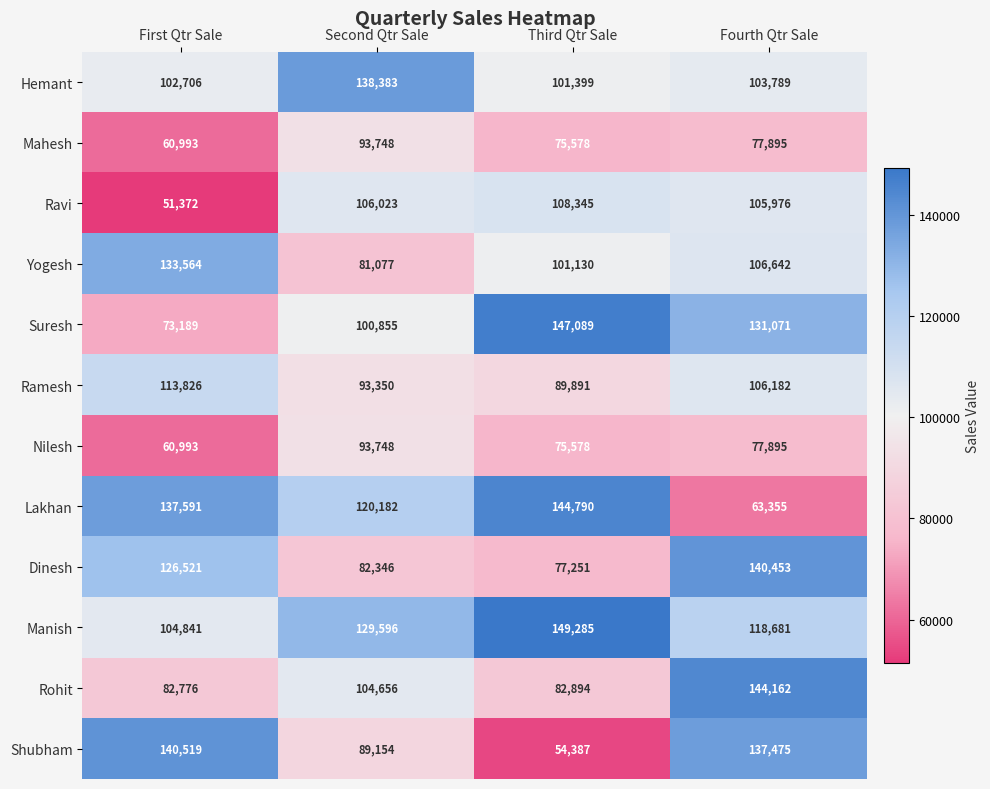

What is the minimum value for Yogesh?

81077